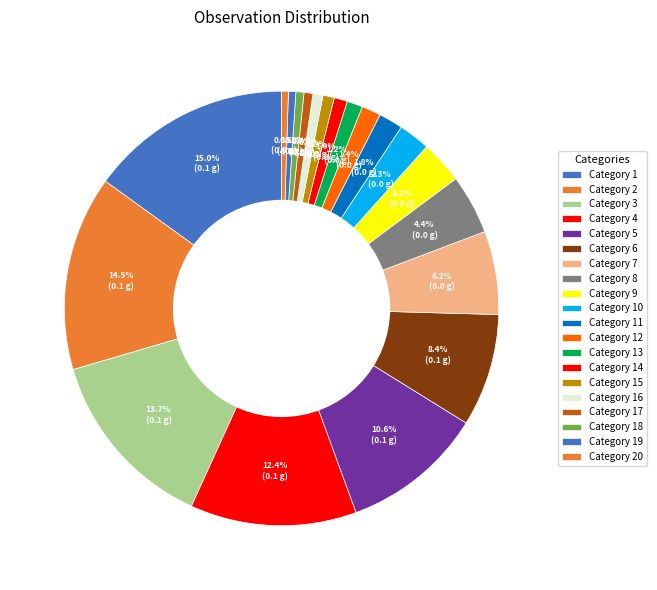

How many segments does this pie chart have?

20